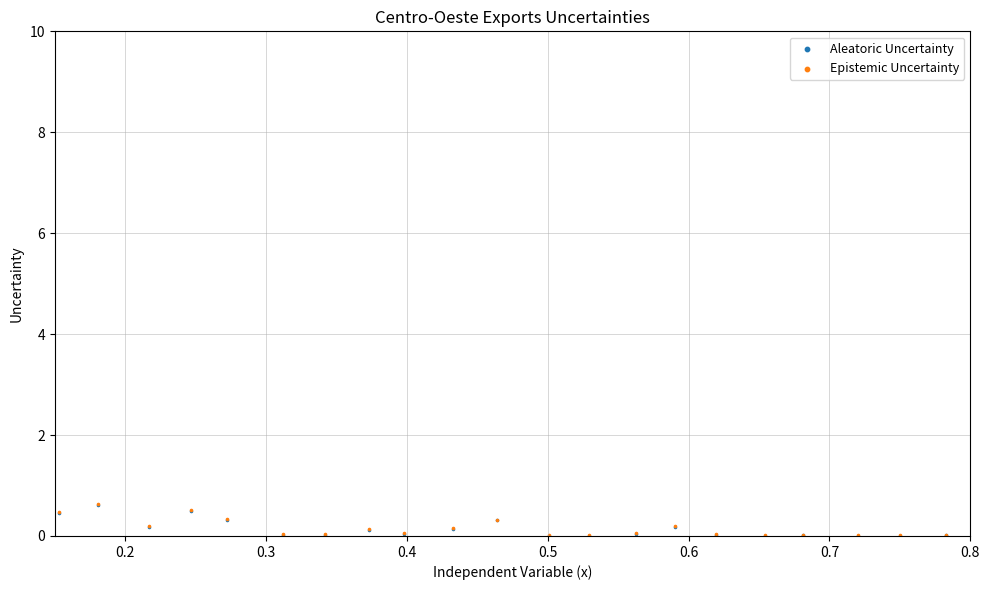

What are all the series names shown in the legend?

Aleatoric Uncertainty, Epistemic Uncertainty